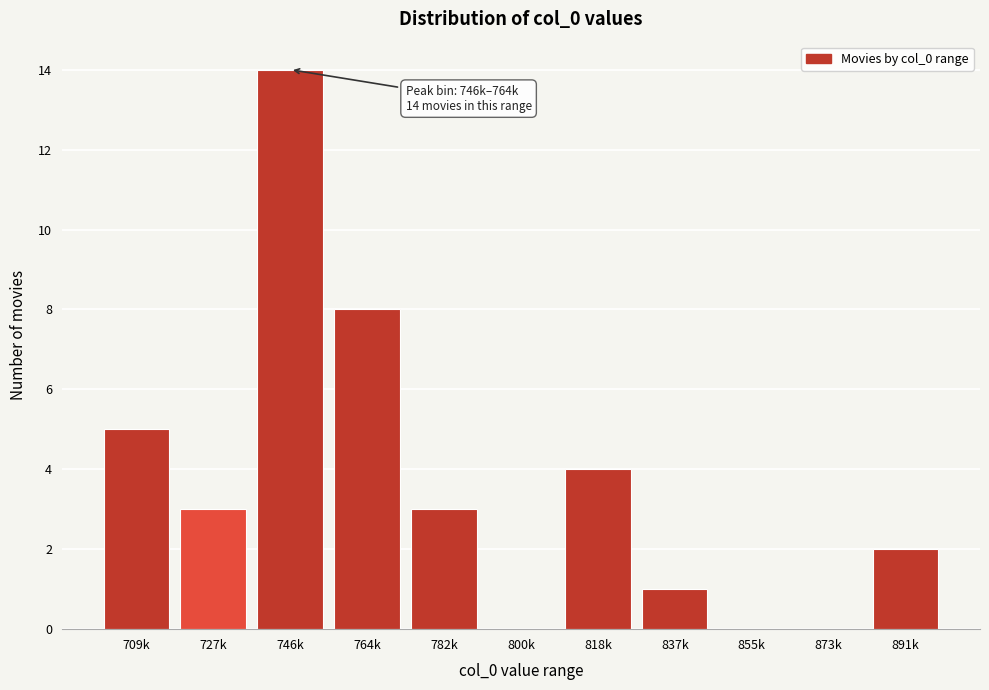

Reading right to left, extract all data points from this chart.

891k=2	873k=0	855k=0	837k=1	818k=4	800k=0	782k=3	764k=8	746k=14	727k=3	709k=5